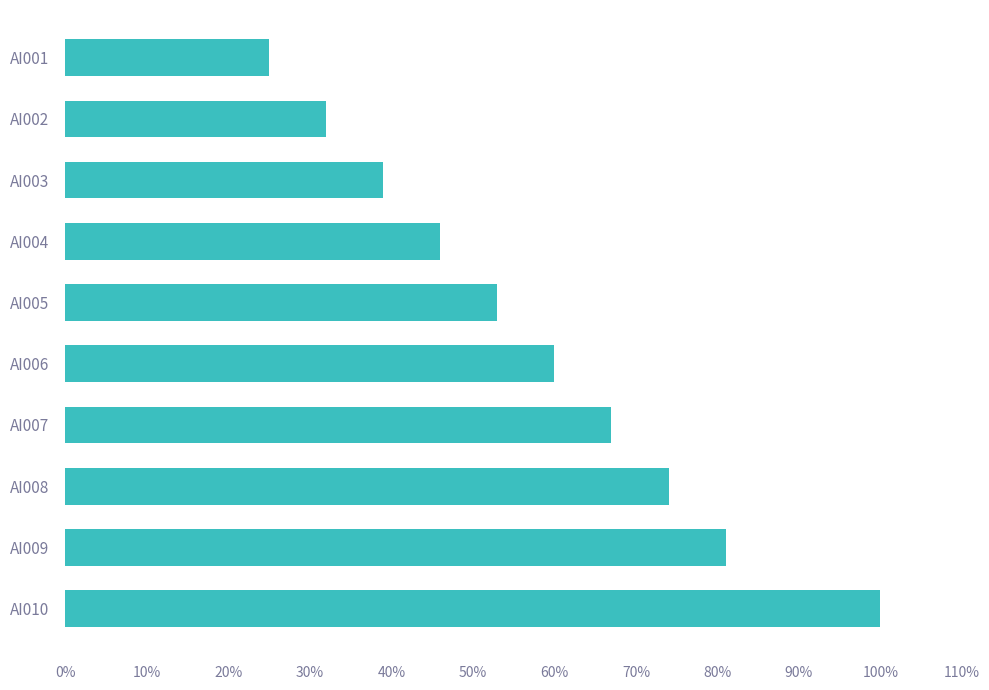

True or false: the data shows 100 at AI010.

True